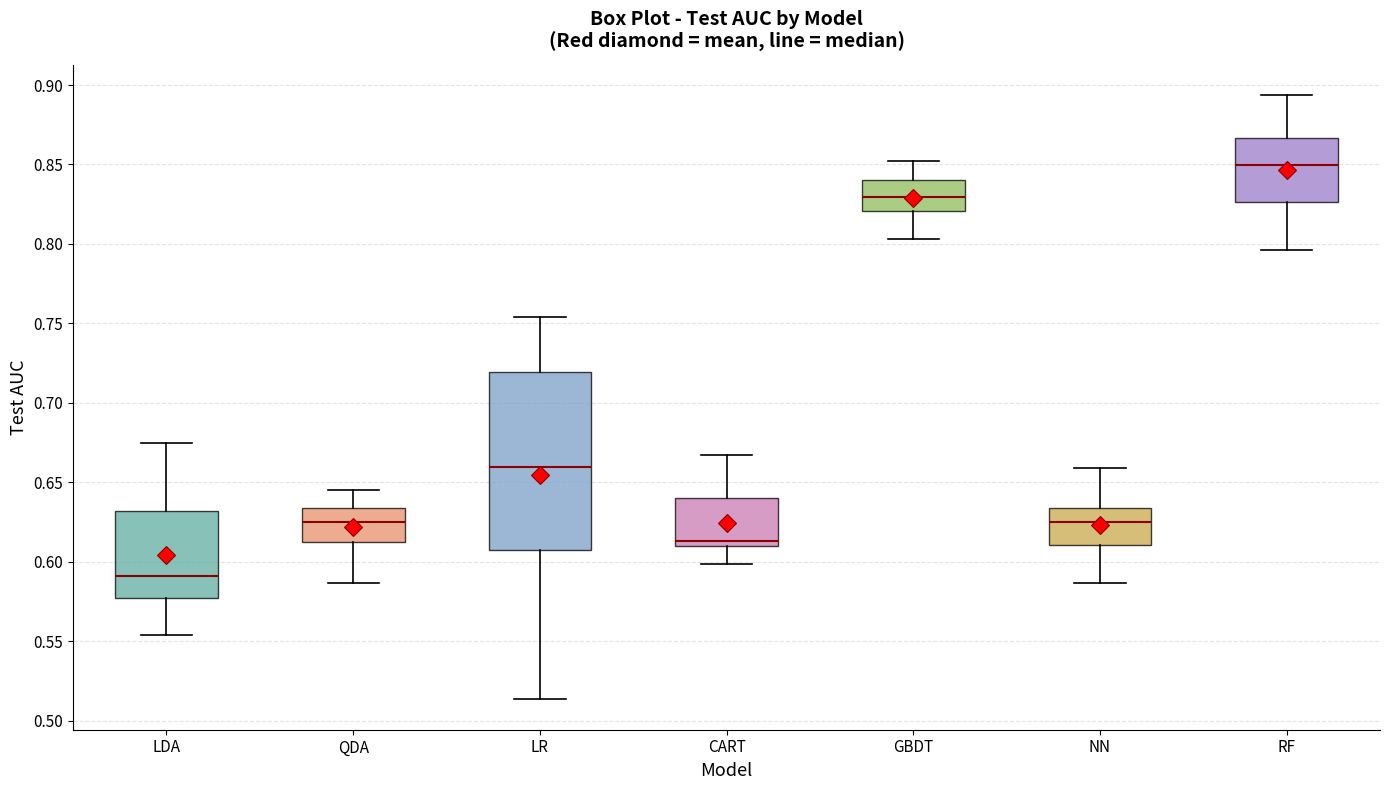

Comparing the boxes themselves (not the whiskers), which one is the tallest?

LR